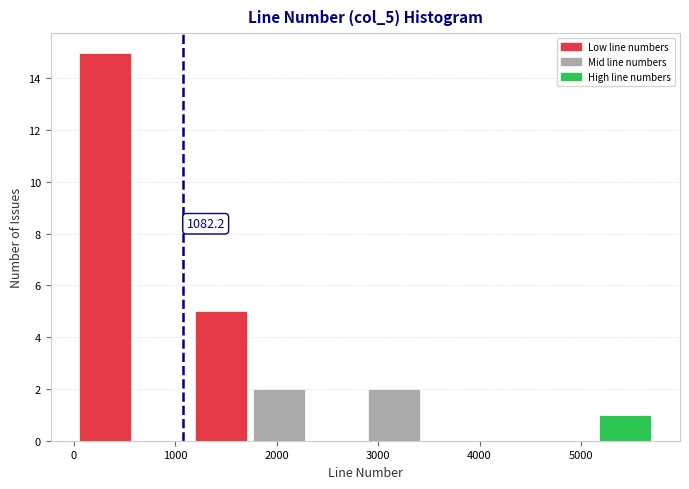

Over which range of the x-axis is the bar tallest?

0 to 600